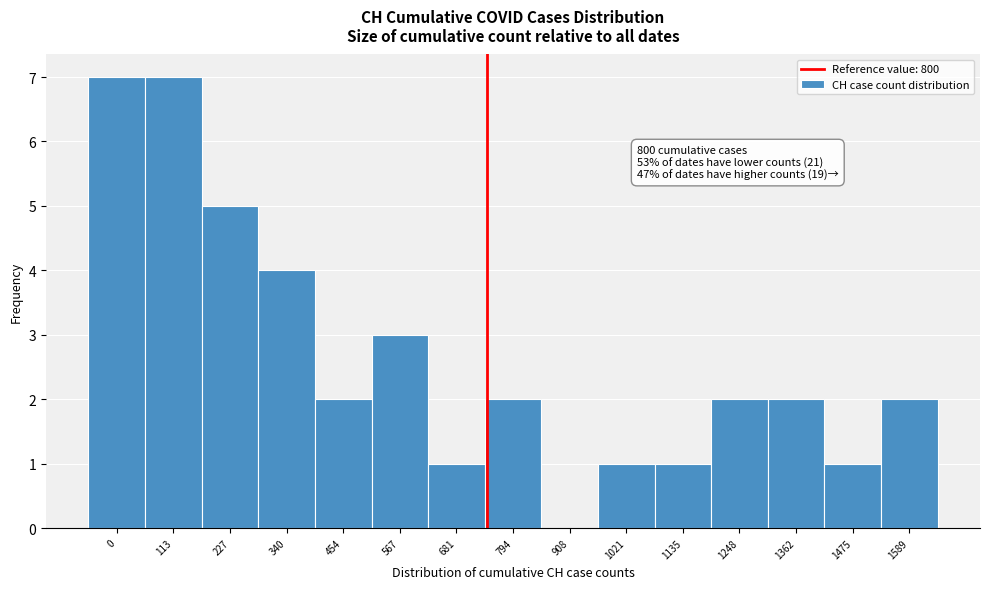

Reading left to right, extract all data points from this chart.

0=7	113=7	227=5	340=4	454=2	567=3	681=1	794=2	908=0	1021=1	1135=1	1248=2	1362=2	1475=1	1589=2